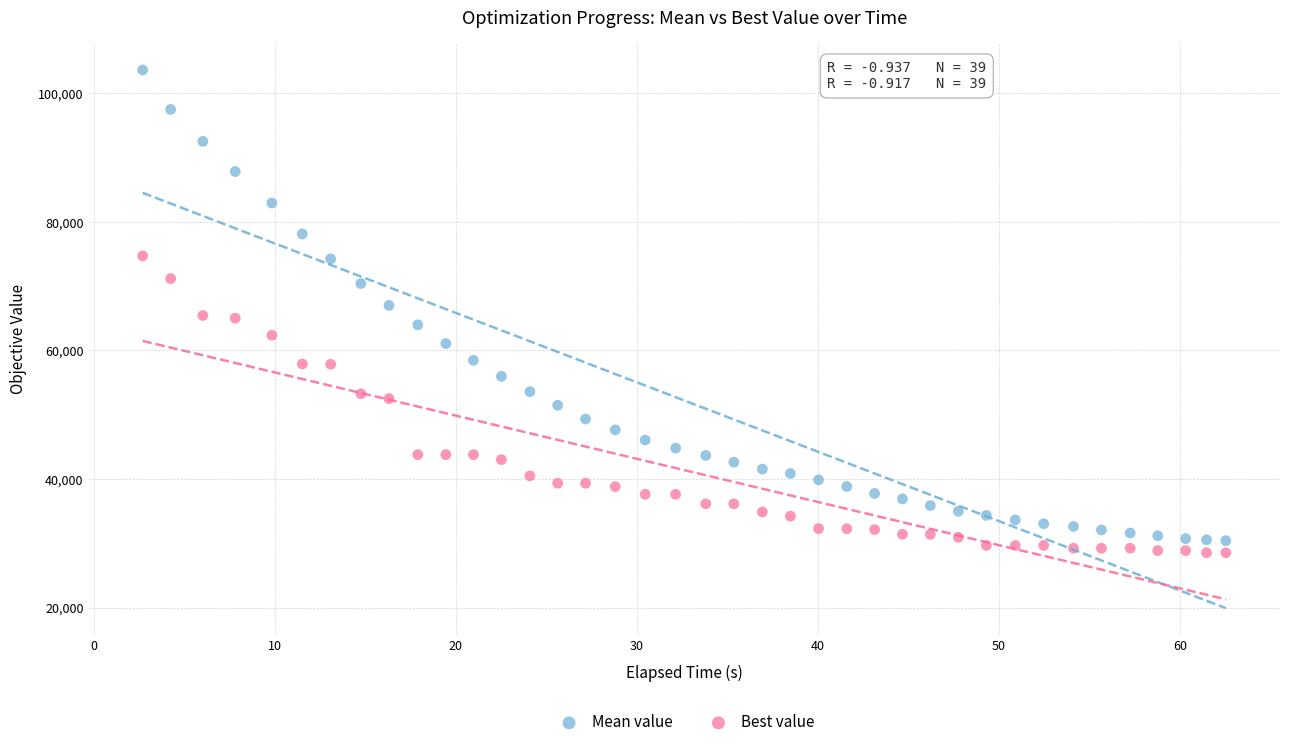

What is the X range (max minus min) for the scatter plot?

59.8